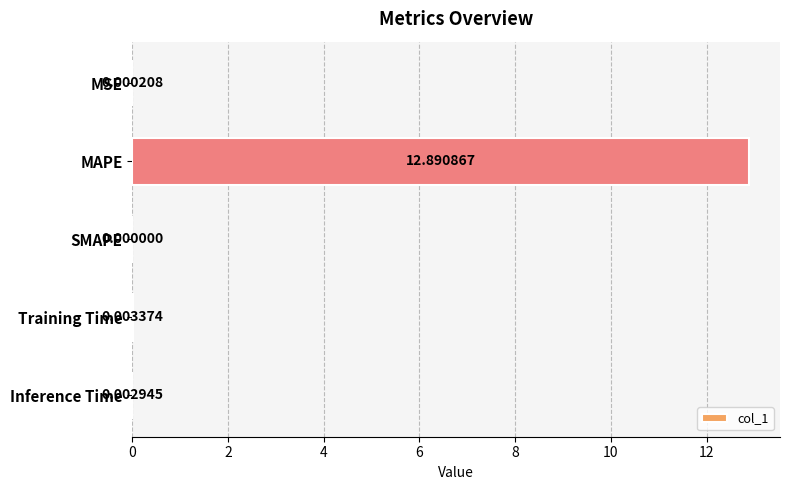

At which label is the value closest to 6?

Training Time